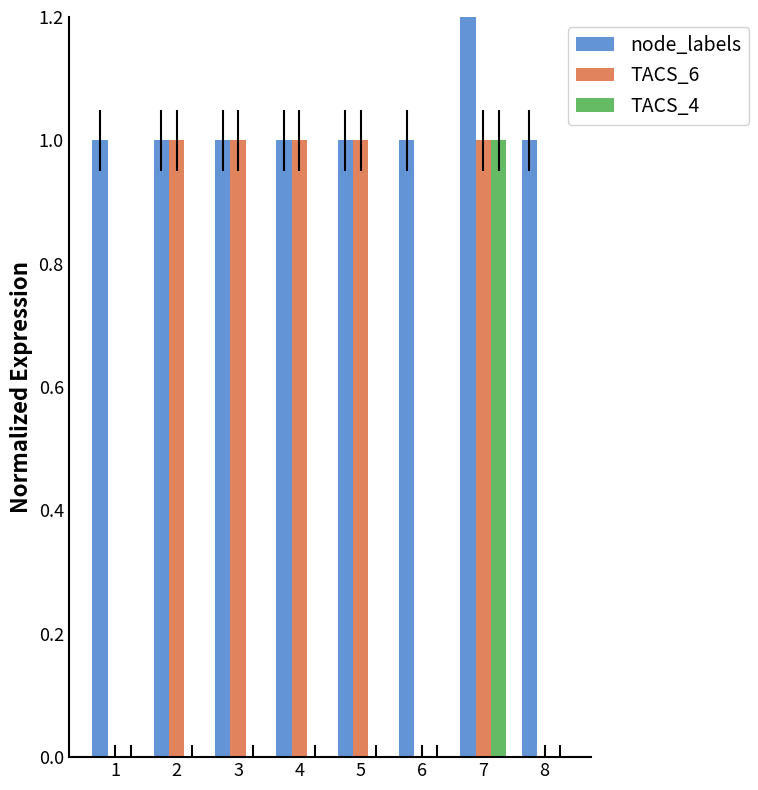

Which label corresponds to the largest value in the chart?

7